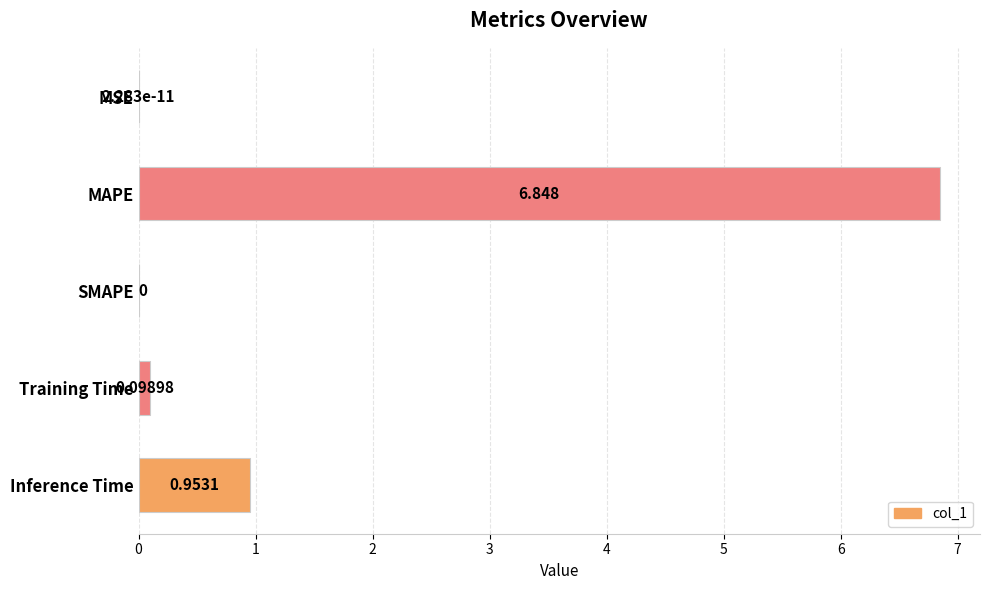

Which has a higher value, MSE or Inference Time?

Inference Time